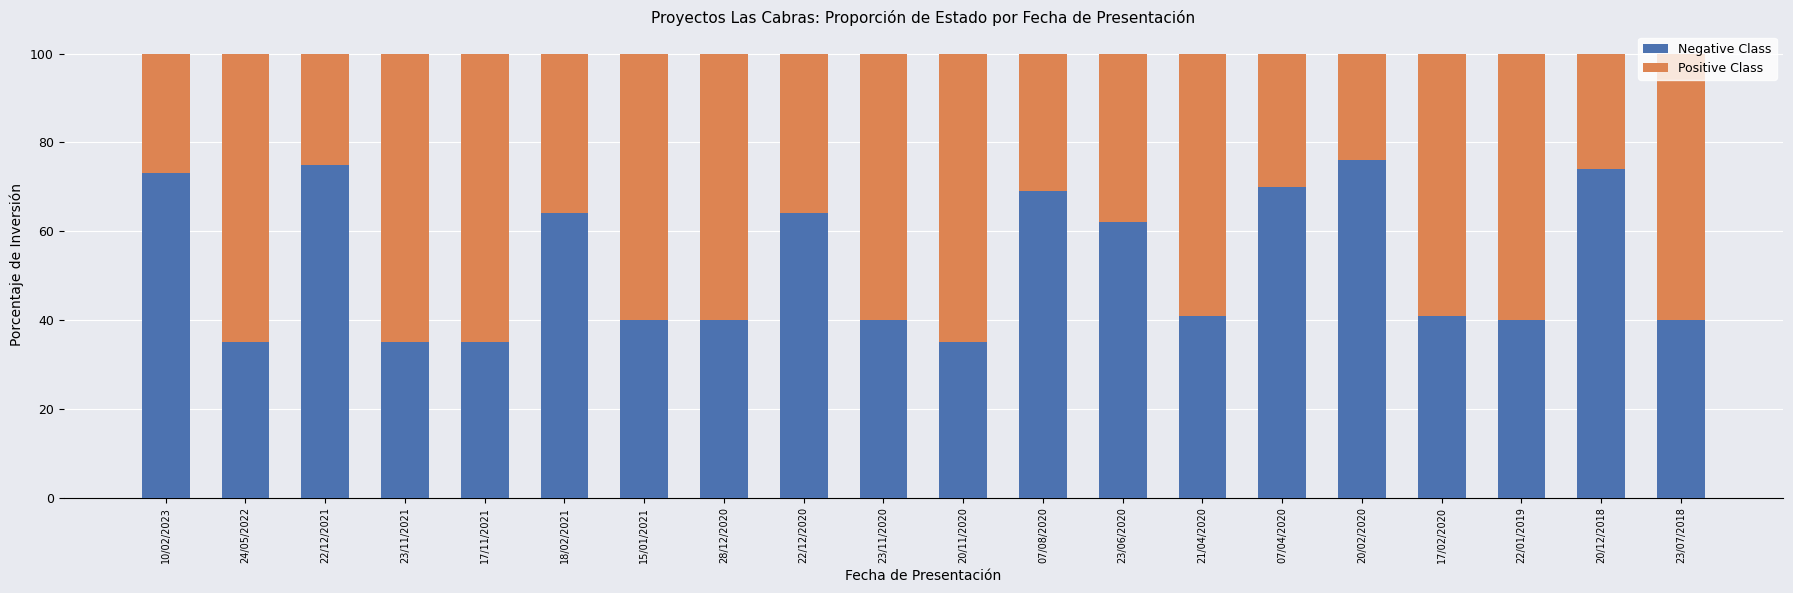

How many categories are shown in the chart?

20